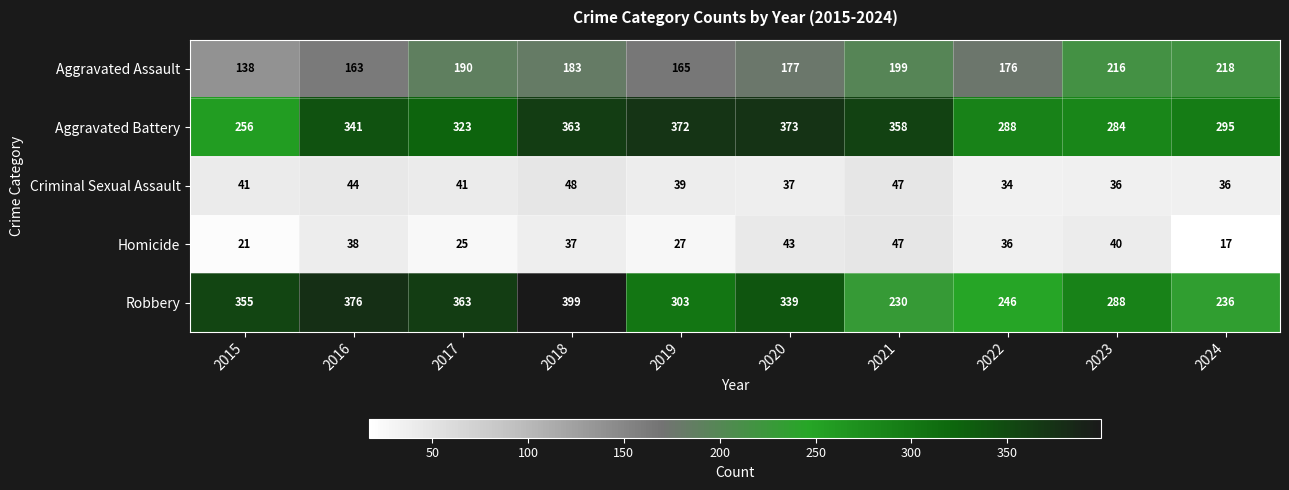

Rank the series by their maximum value, from lowest to highest.

Homicide, Criminal Sexual Assault, Aggravated Assault, Aggravated Battery, Robbery